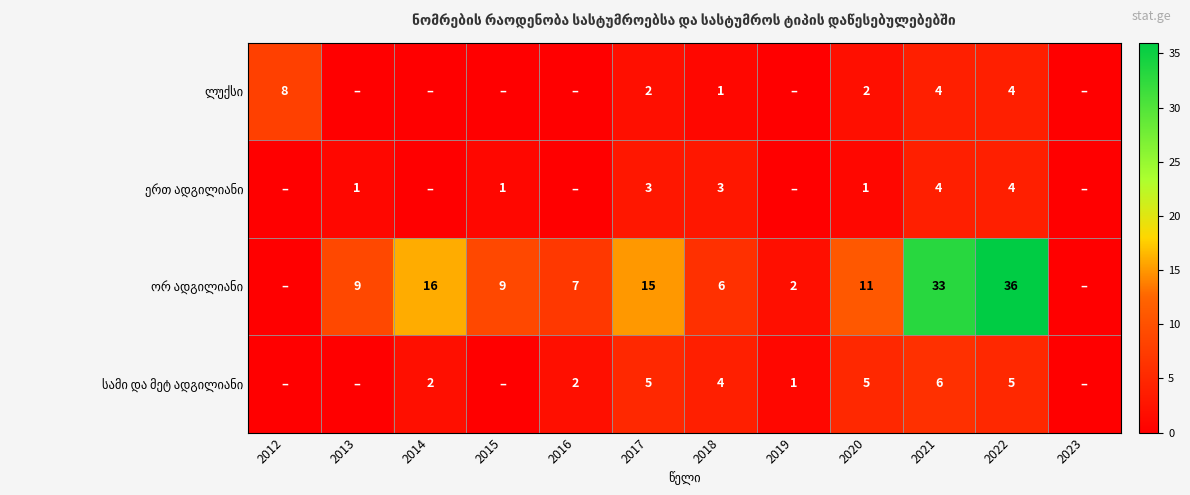

What is the difference between the highest and lowest values at 2020?

10